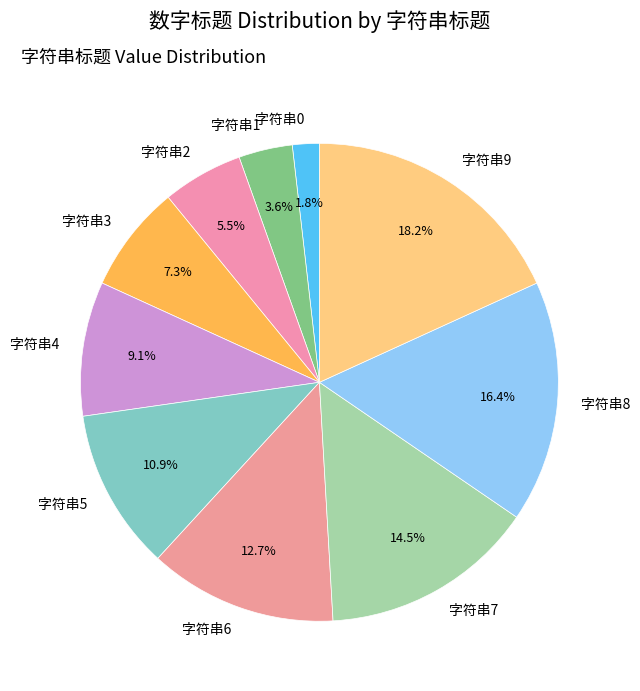

True or false: 字符串1 accounts for 17% of the total.

False